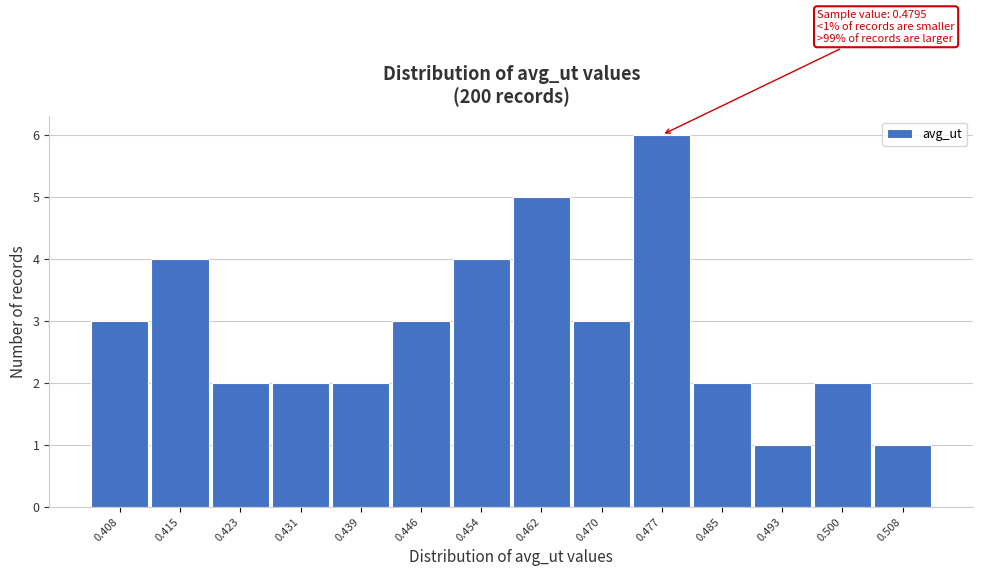

Which range on the x-axis has the tallest bar?

0.473 to 0.481